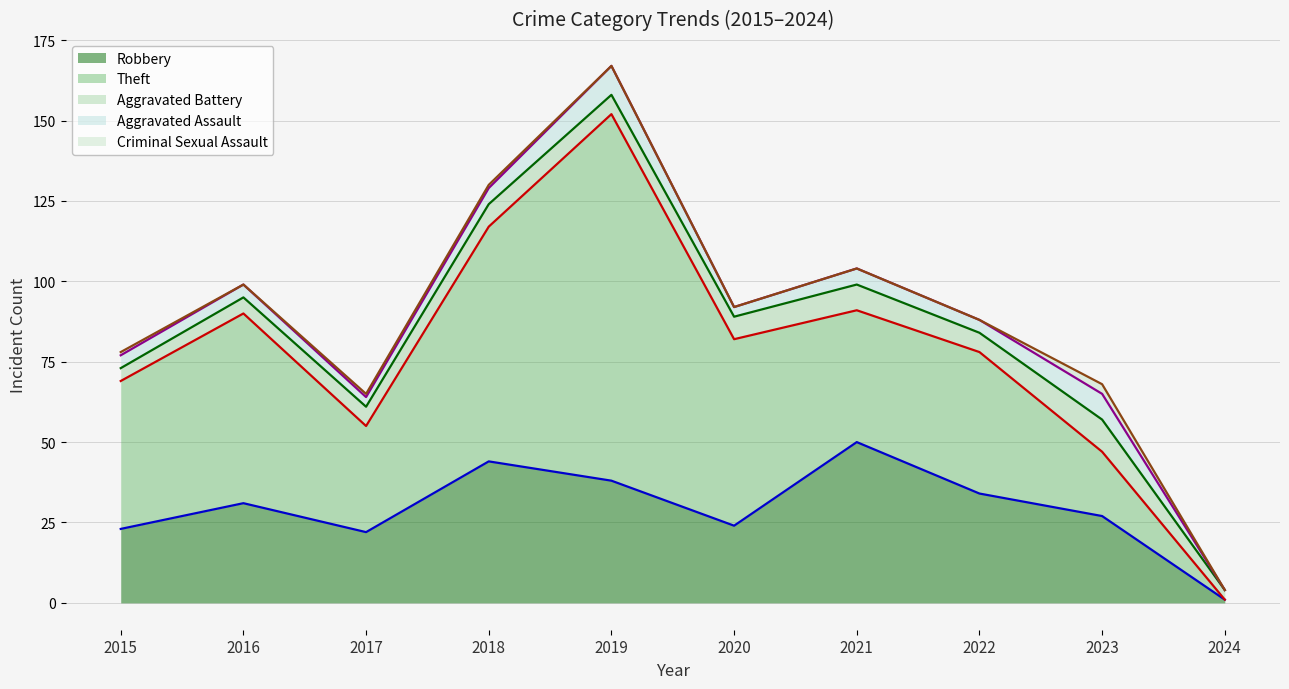

Which series has the largest total across all categories?

Theft